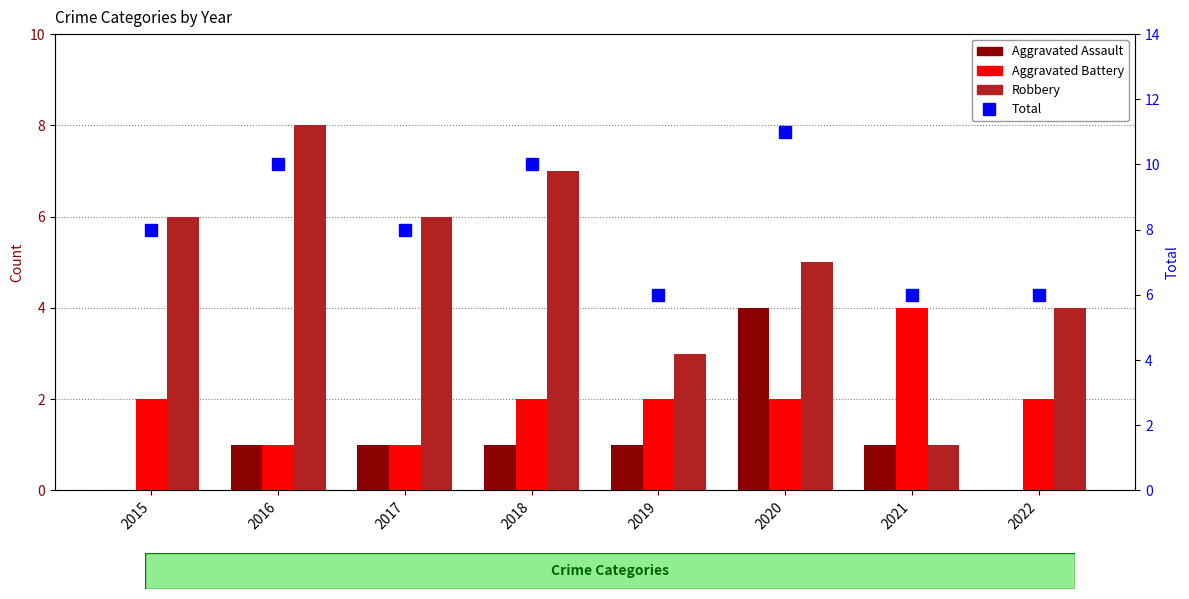

Are the bars horizontal?

No